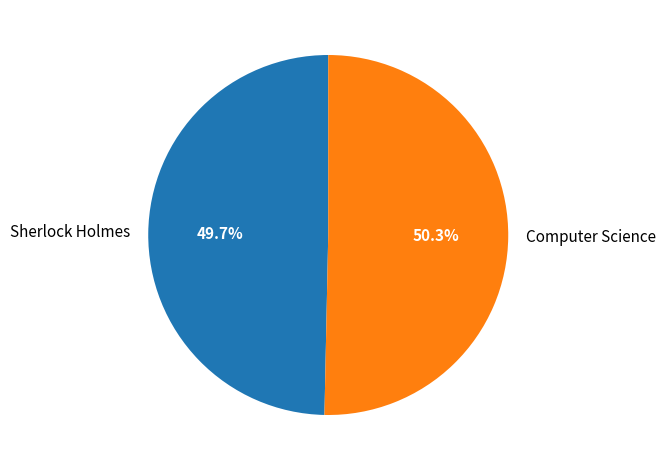

What percentage do Sherlock Holmes and Computer Science together represent?

100.0%